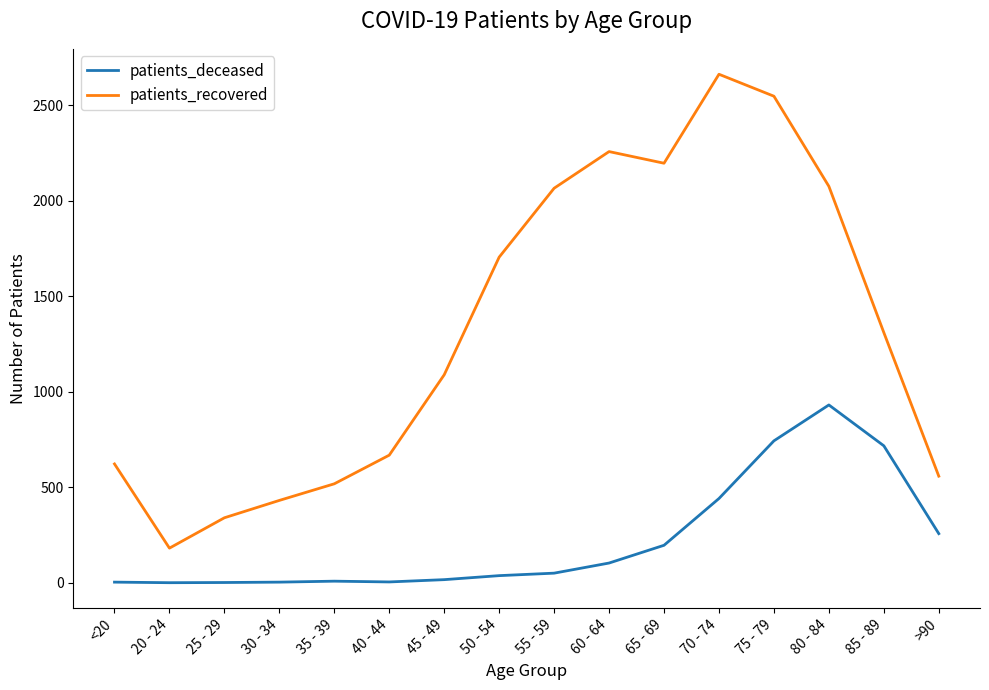

Rank the series by their average value, from lowest to highest.

patients_deceased, patients_recovered